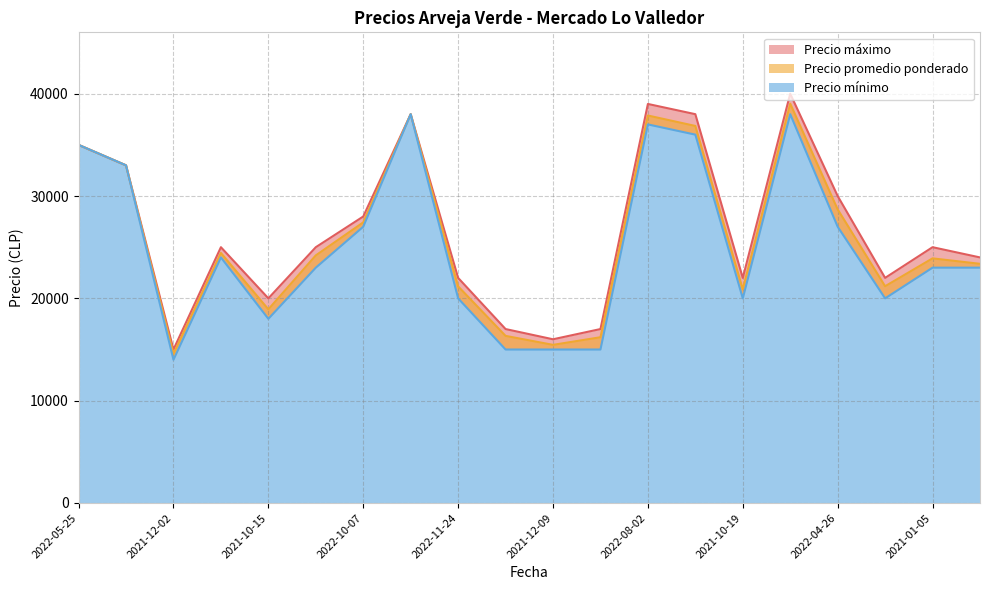

What is the label of the 1st point from the left?

2022-05-25